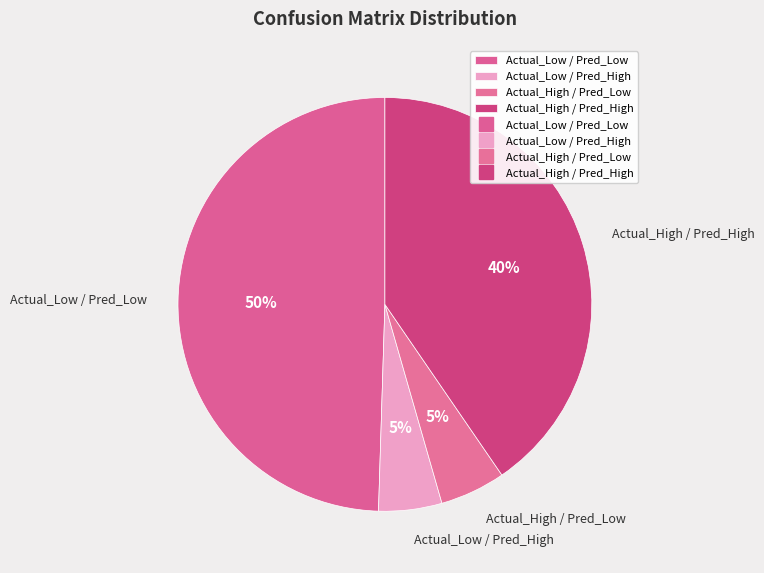

To the nearest percent, what is the average slice percentage?

25%